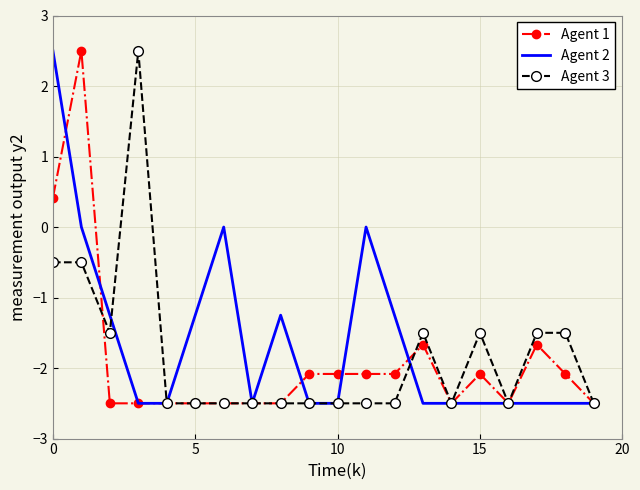

What is the smallest value displayed?

-2.5